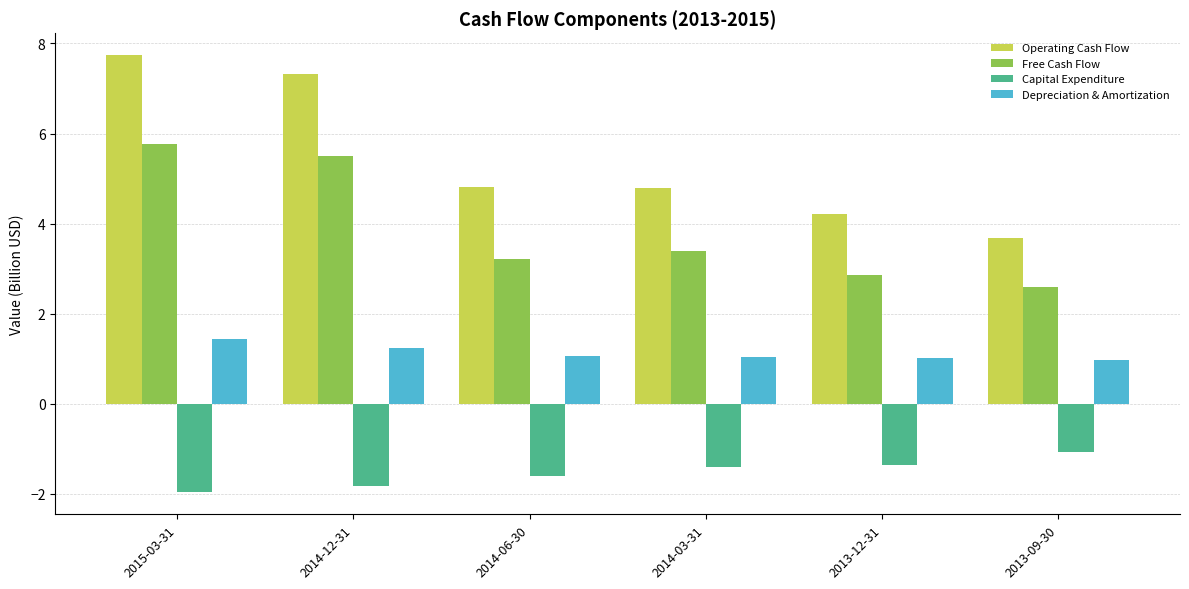

At which category does the chart reach its peak across all series?

2015-03-31